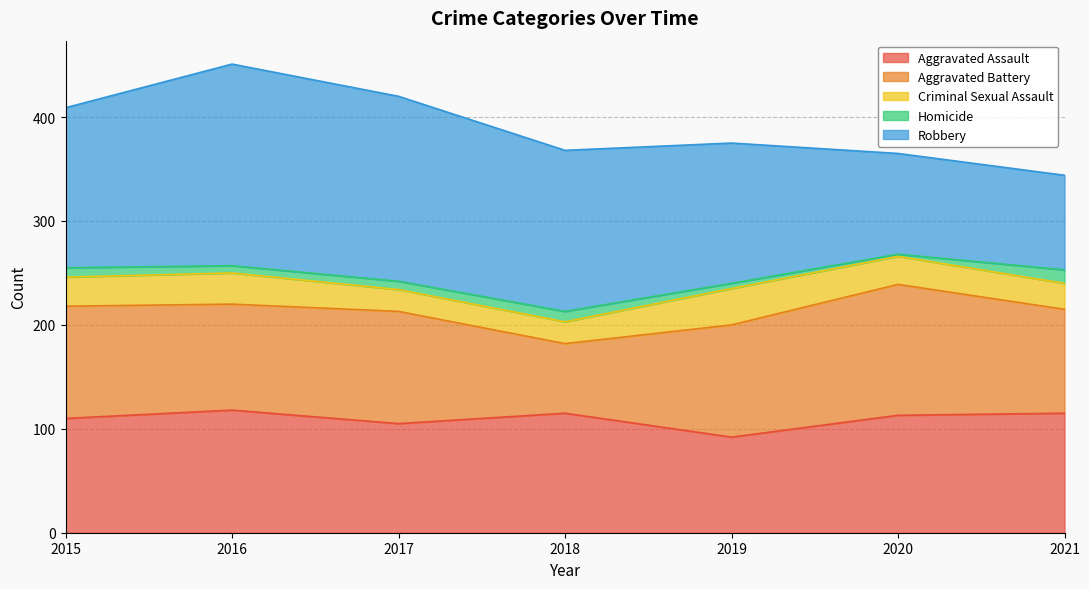

What is the difference between the second highest and minimum values in the Aggravated Assault series?

23